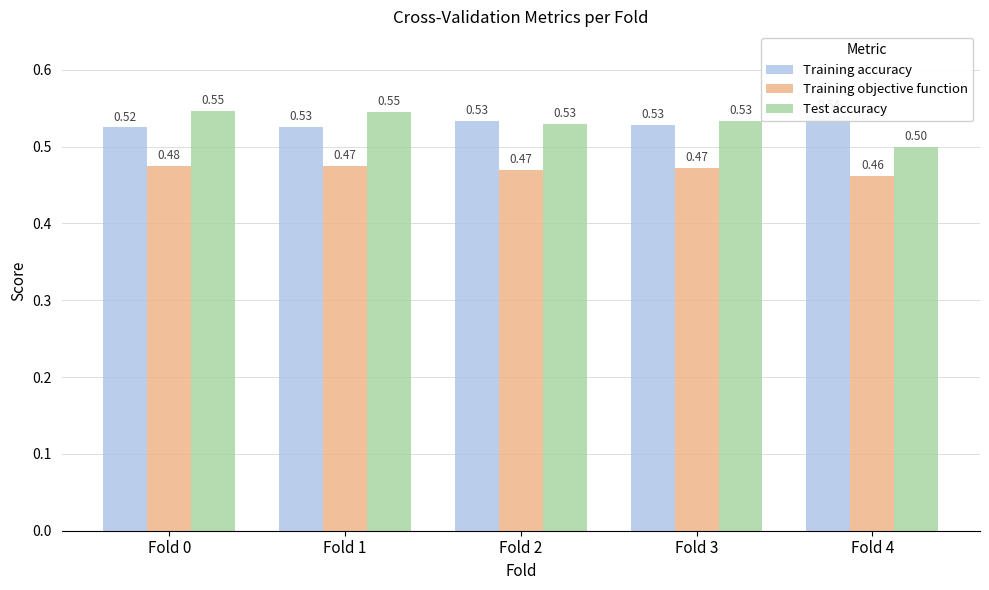

How many groups of bars are there?

5